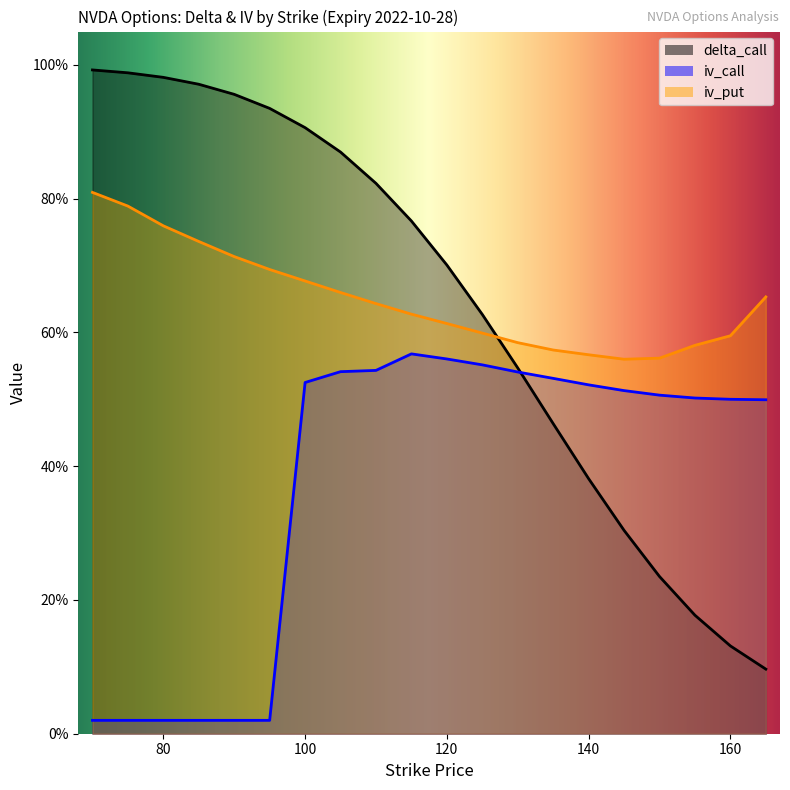

True or false: iv_call has more than 2 points higher than both neighbors.

False